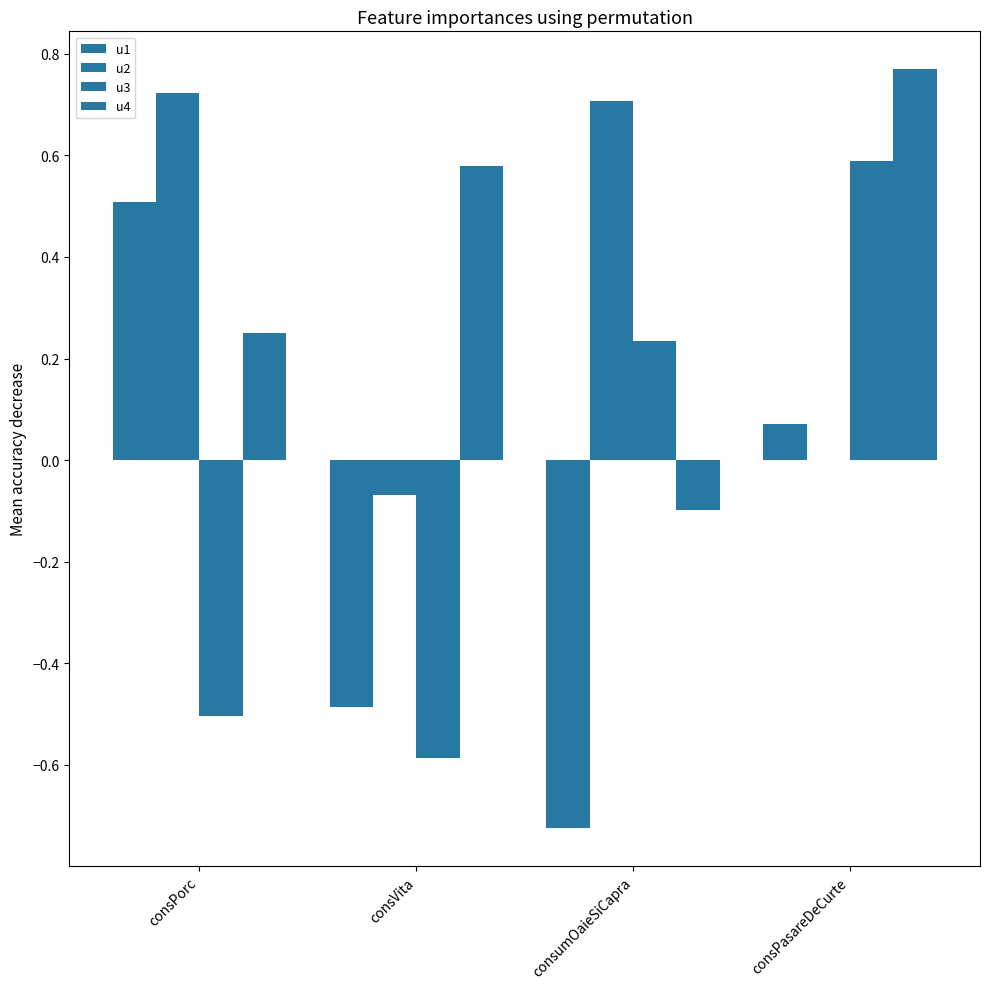

What is the value of the u1 bar at the 1st from the left?

0.5